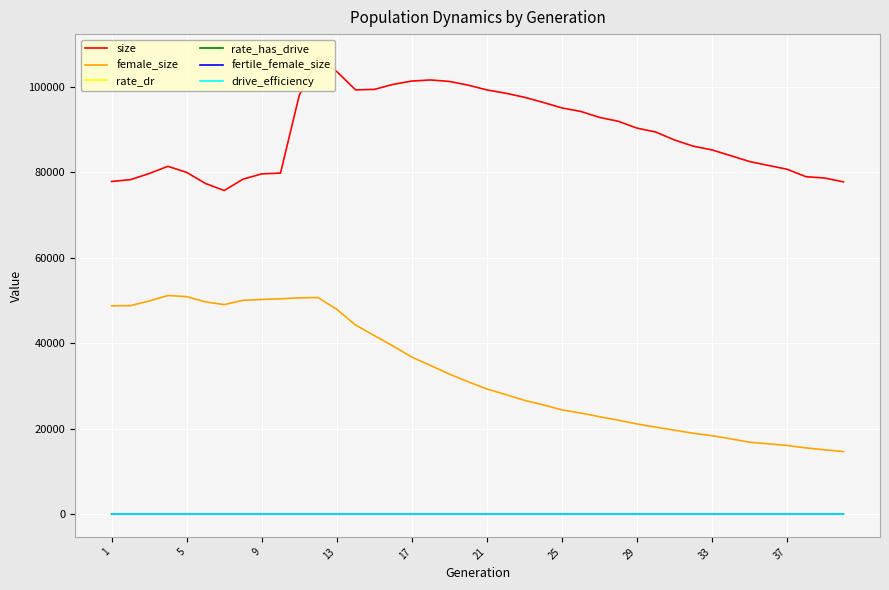

True or false: fertile_female_size and drive_efficiency cross at least once.

False